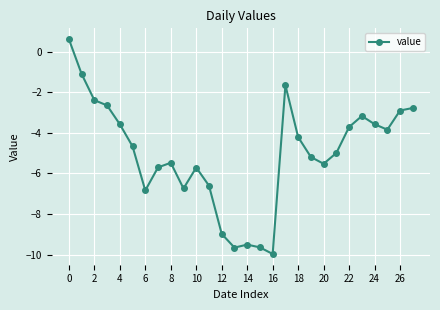

What is the value of the 3rd point from the left?

-2.4